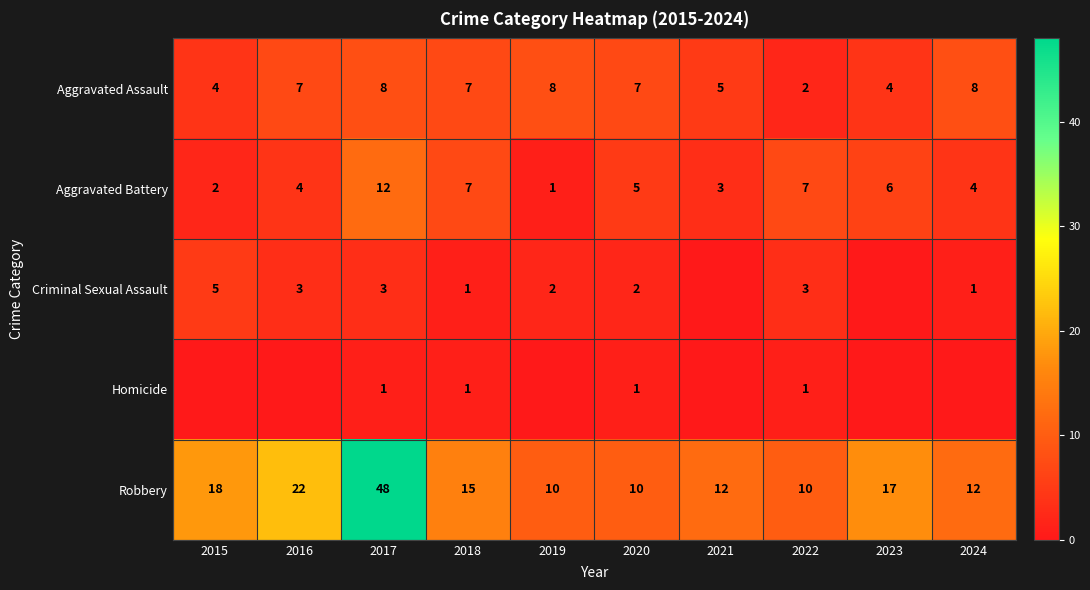

Which category has the highest value in the Aggravated Battery series?

2017